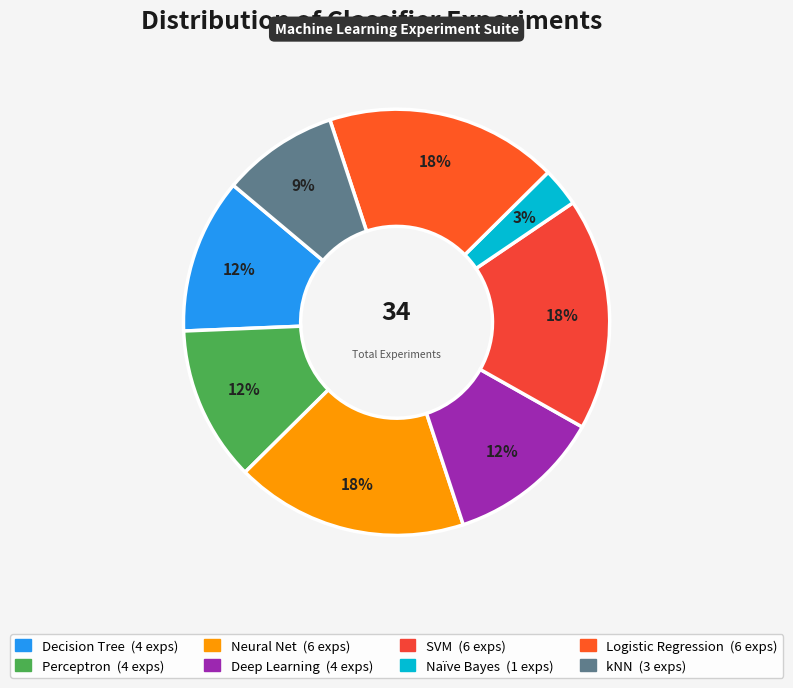

How many segments does this pie chart have?

8